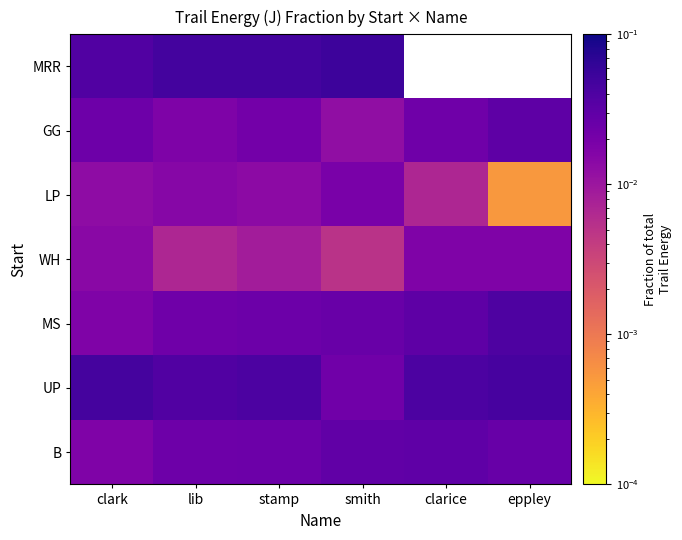

At which category is the sum across all series the highest?

stamp